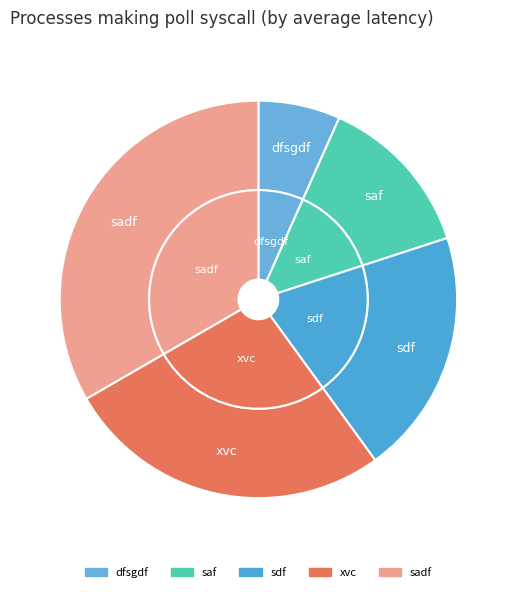

To the nearest percent, what is the average slice percentage?

20%